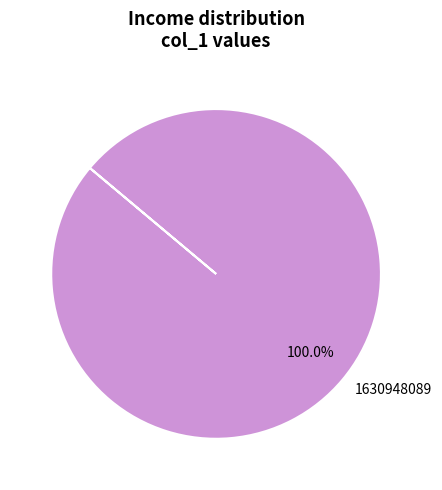

Which slice represents more than half of the pie?

1630948089